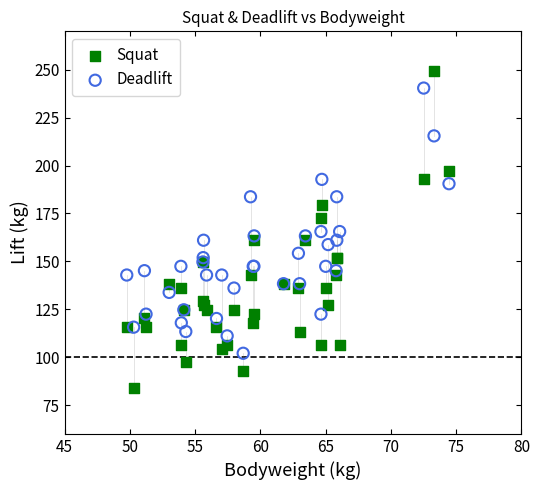

Which series contains the lowest Y value?

Squat